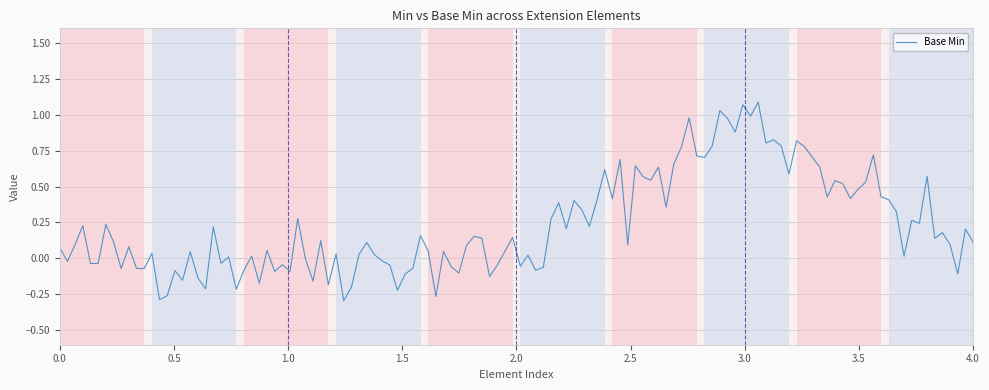

What is the difference between the maximum and minimum values?

1.4